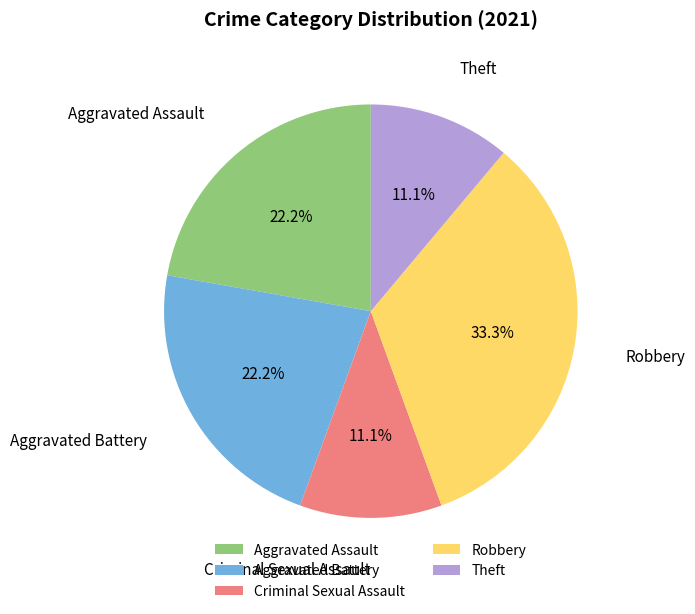

What is the largest slice in the pie chart?

Robbery